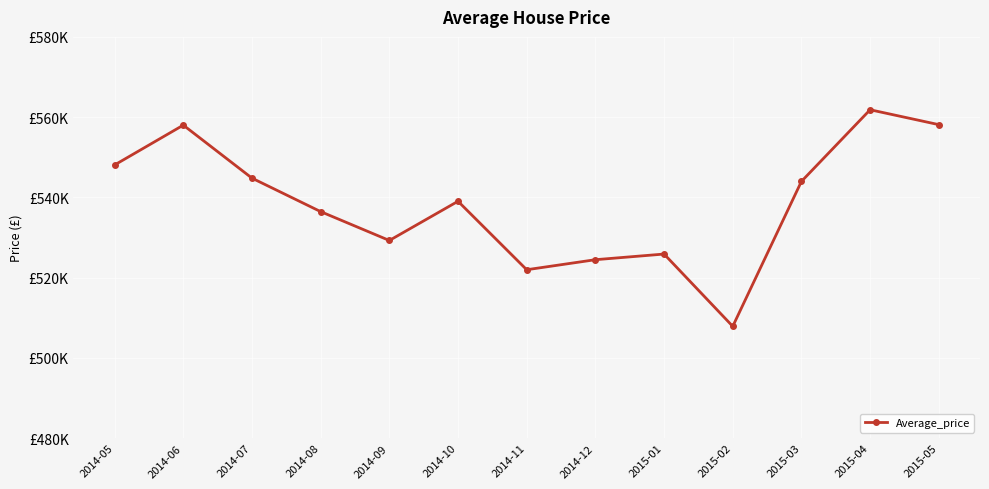

Between 2014-12 and 2015-04, which is larger?

2015-04